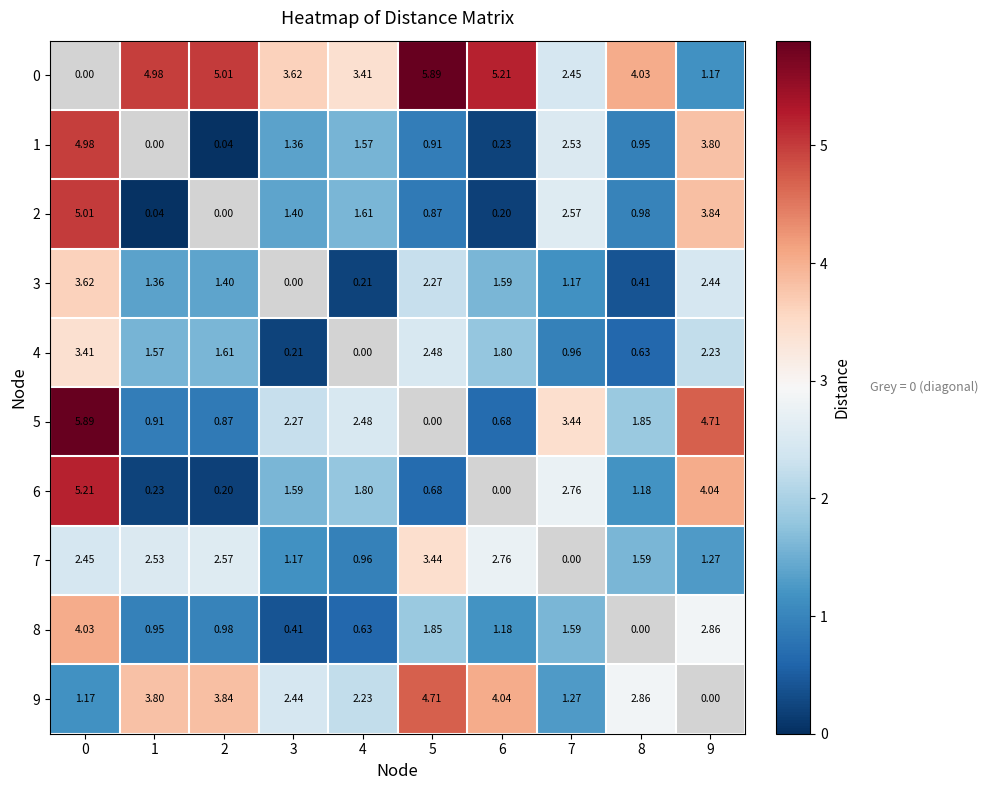

Is the value of 2 at 4 greater than the value of 0 at 0?

Yes